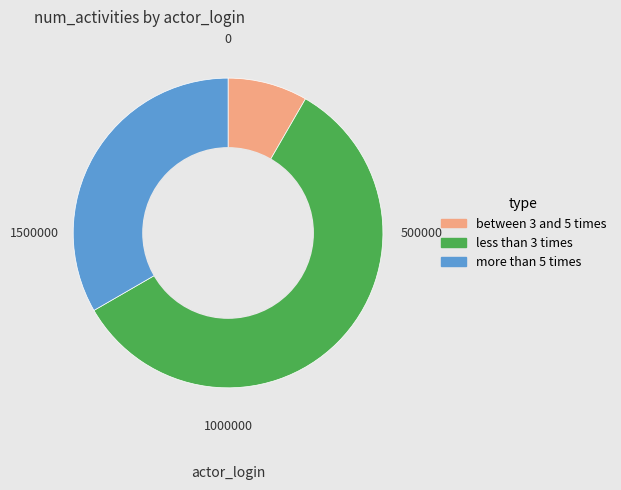

Is there any slice that represents more than half of the pie?

Yes